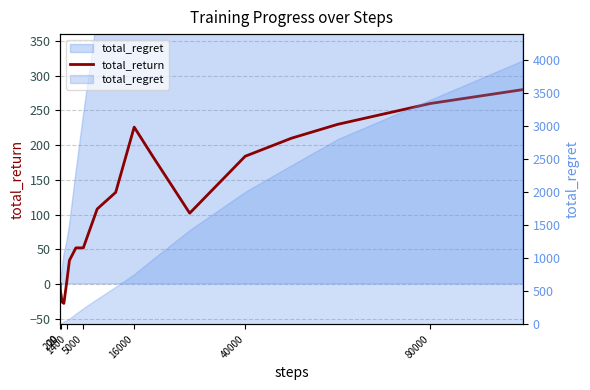

True or false: the data shows -19 at 1400.

False